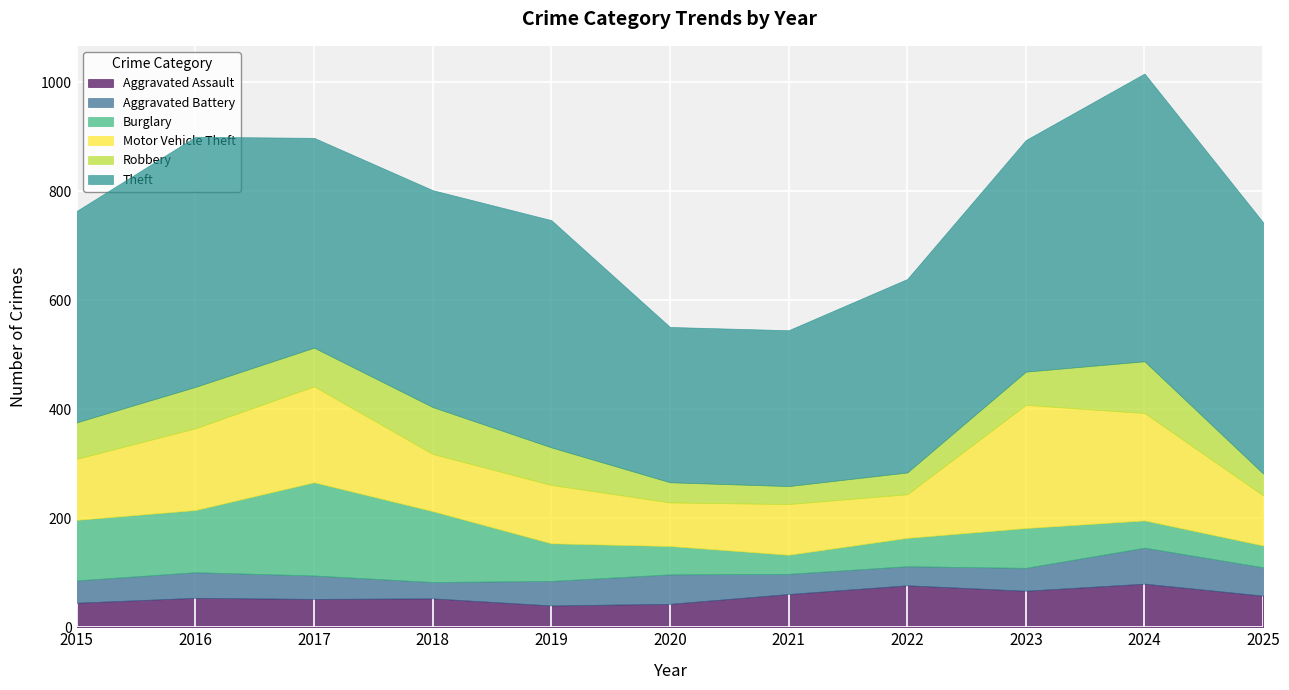

What is the sum of all Robbery values?

675